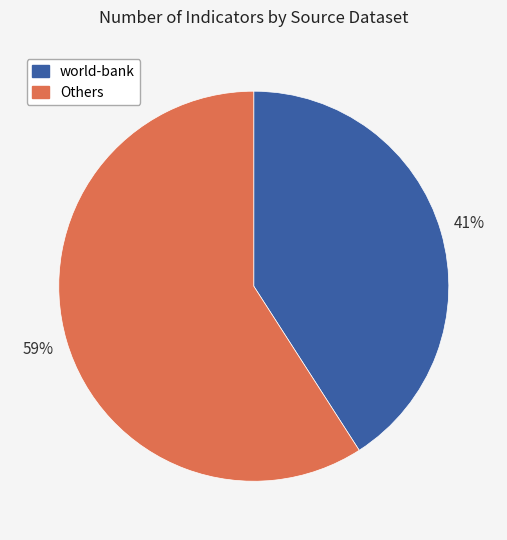

True or false: world-bank accounts for 41% of the total.

True